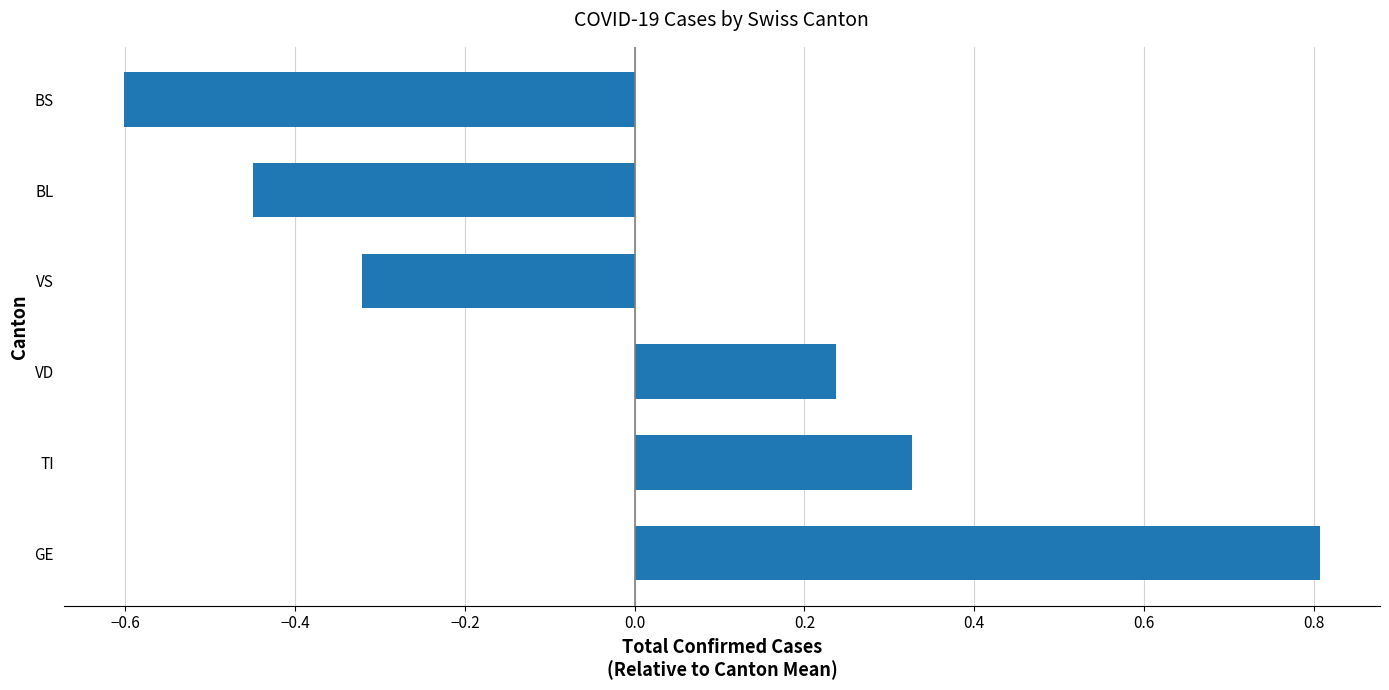

The chart shows a value of 0.1 at VD. True or false?

False